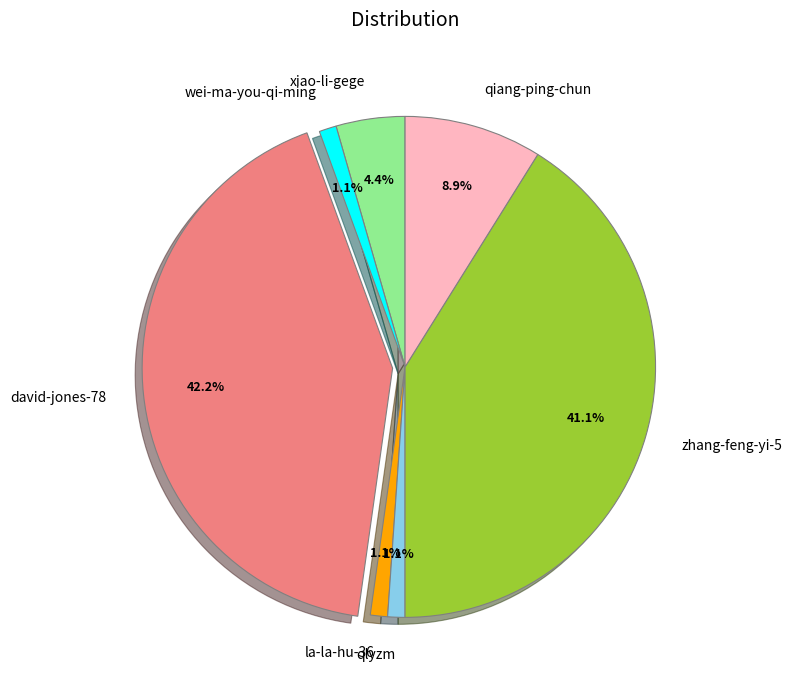

Count the number of slices in the pie.

7